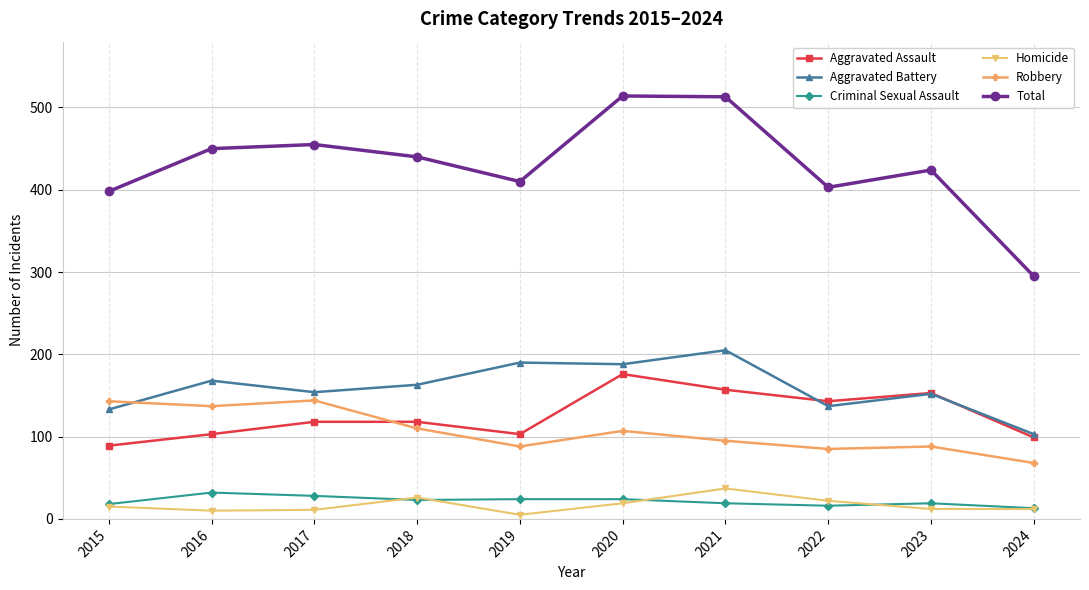

What is the spread (max minus min) of values at 2024?

283